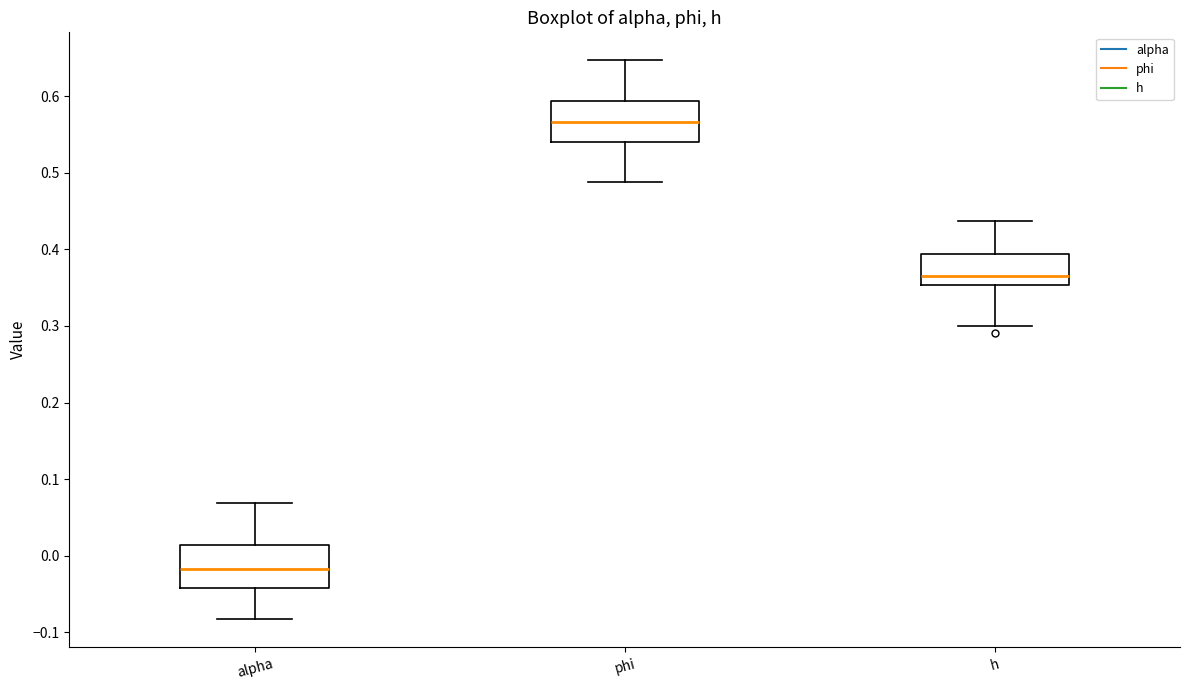

Reading left to right, read every box against the y-axis: the position of its median line, the range the box covers, and the ends of its whiskers. The values are not printed on the chart, so give them approximately, as read against the axis.

alpha: median -0.02, box -0.04 to 0.01, whiskers -0.08 to 0.07
phi: median 0.57, box 0.54 to 0.59, whiskers 0.49 to 0.65
h: median 0.36, box 0.35 to 0.39, whiskers 0.30 to 0.44